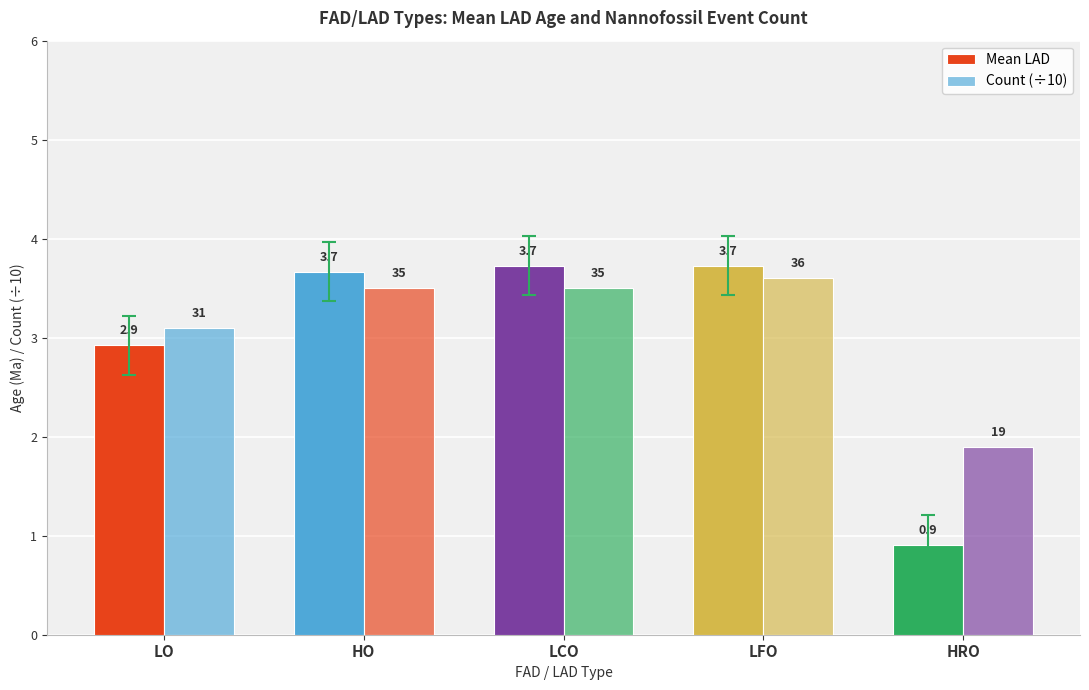

Reading right to left, transcribe all the data shown in this chart.

Mean LAD: HRO=0.9	LFO=3.7	LCO=3.7	HO=3.7	LO=2.9
Count (÷10): HRO=1.9	LFO=3.6	LCO=3.5	HO=3.5	LO=3.1